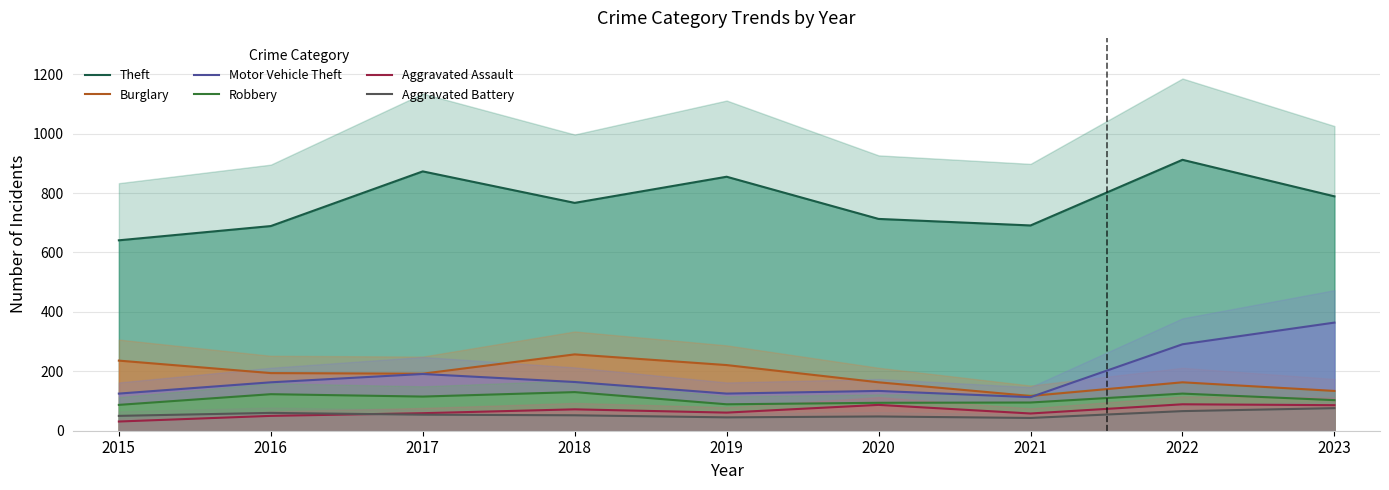

What is the value of the Aggravated Assault point at the 1st from the left?

31